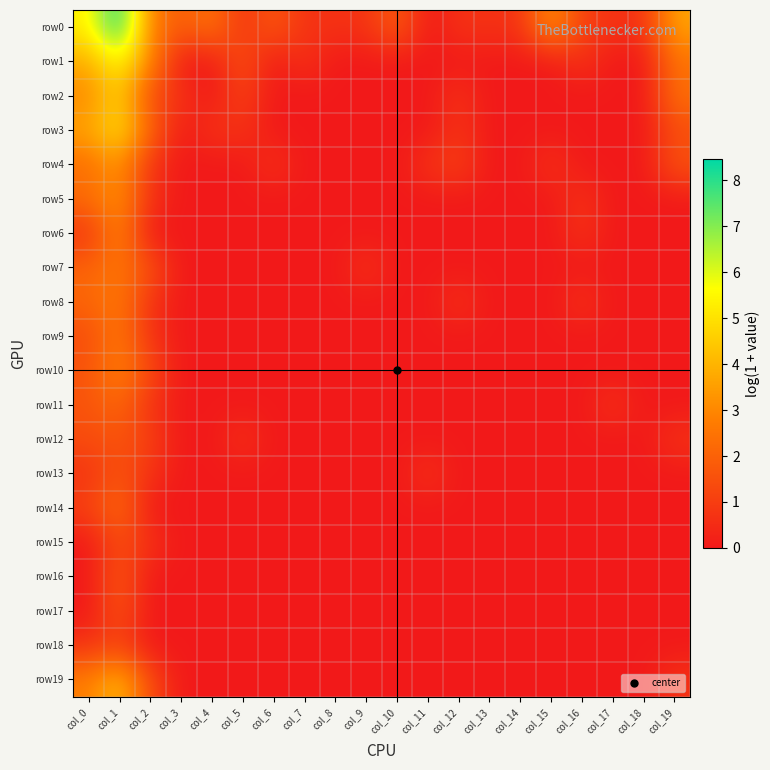

Which has a higher value, col_15 or col_16?

col_15